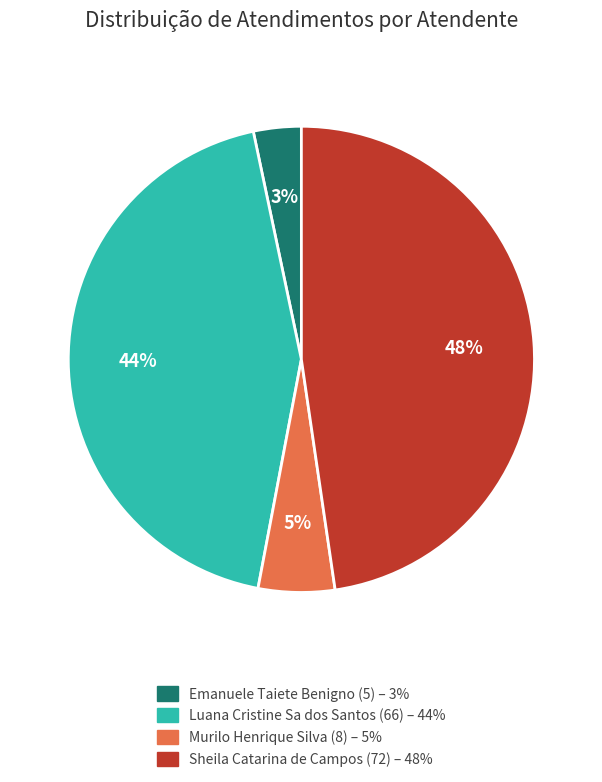

Does Murilo Henrique Silva account for over 50% of the chart?

No